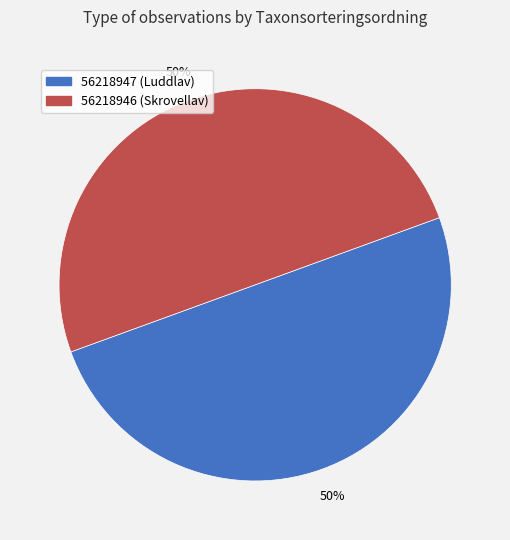

Combined, do 56218947 and 56218946 account for over 50%?

Yes